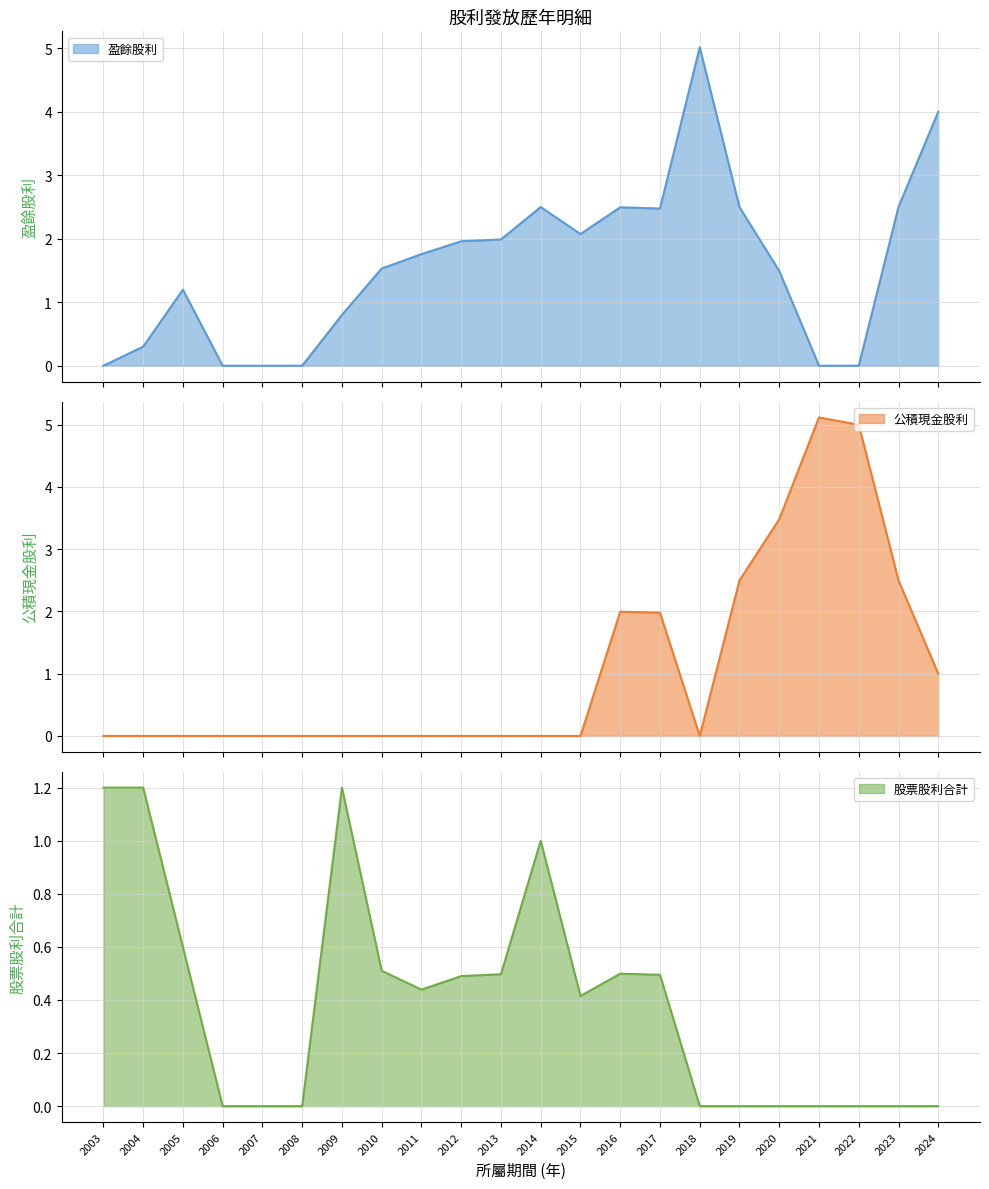

How many interior local valleys does the 盈餘股利 series have?

2